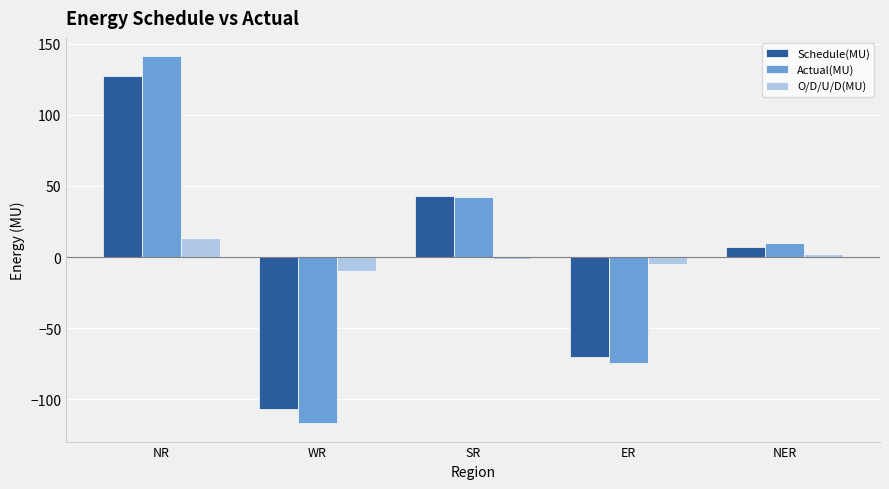

Reading right to left, extract all data points from this chart.

Schedule(MU): NER=7.3	ER=-70.2	SR=42.9	WR=-106.6	NR=127.4
Actual(MU): NER=9.6	ER=-74.7	SR=41.9	WR=-116.7	NR=141.1
O/D/U/D(MU): NER=2.3	ER=-4.5	SR=-1.0	WR=-10.1	NR=13.7